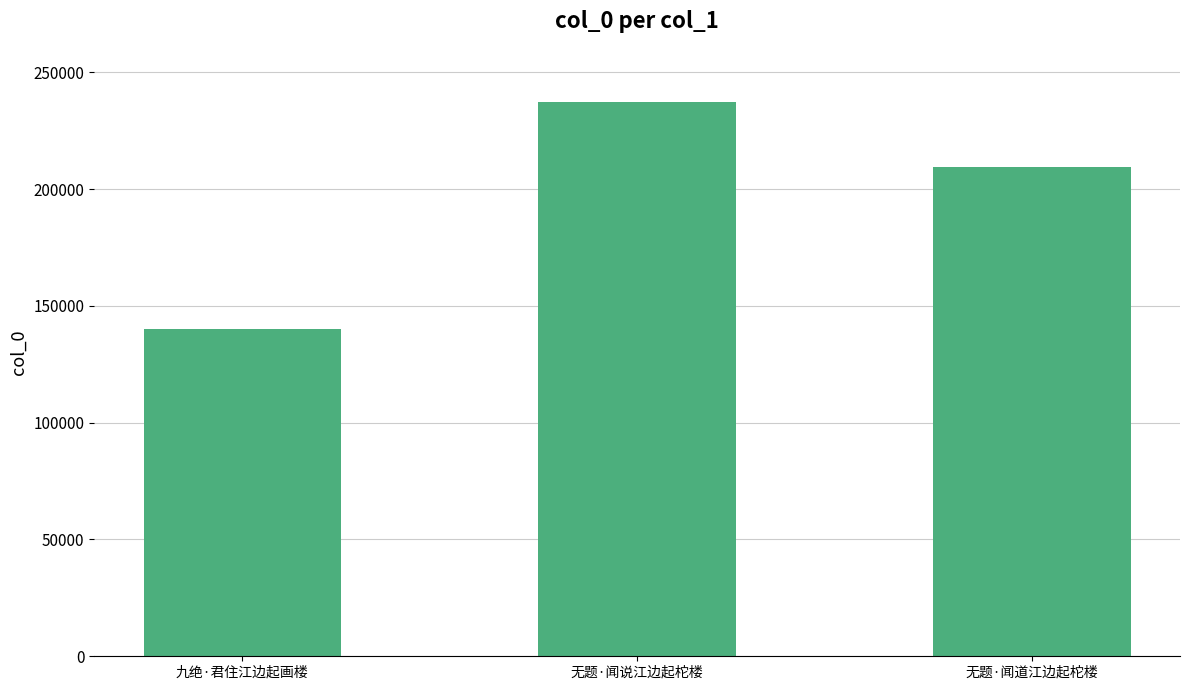

Reading right to left, transcribe all the data shown in this chart.

无题·闻道江边起柁楼=209434	无题·闻说江边起柁楼=237415	九绝·君住江边起画楼=140294